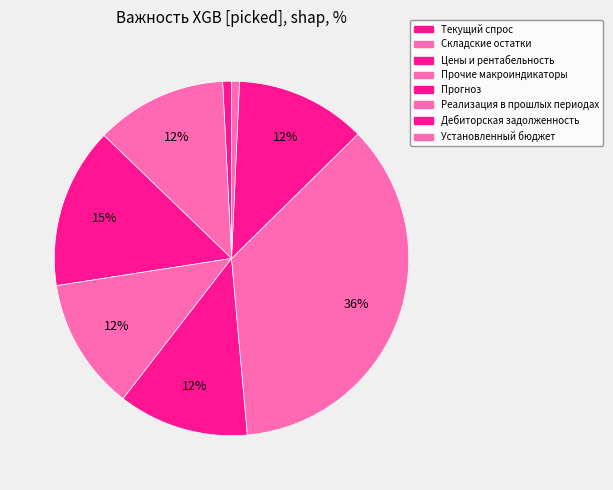

Rank the categories by value from lowest to highest.

Установленный бюджет, Текущий спрос, Прогноз, Дебиторская задолженность, Складские остатки, Прочие макроиндикаторы, Цены и рентабельность, Реализация в прошлых периодах